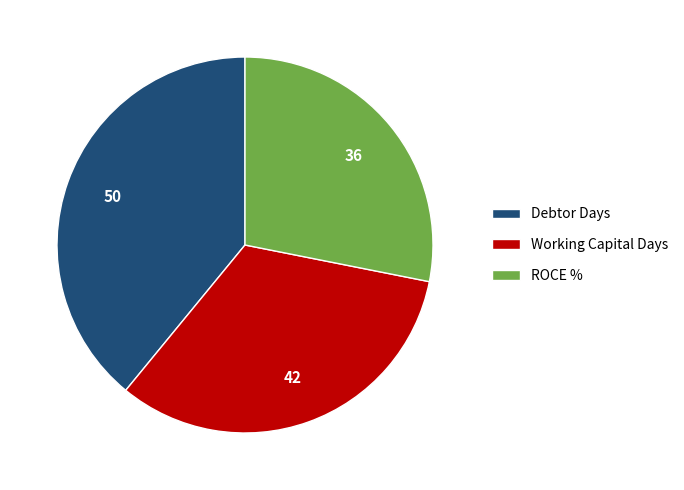

Do Debtor Days and ROCE % together represent more than half of the pie?

Yes